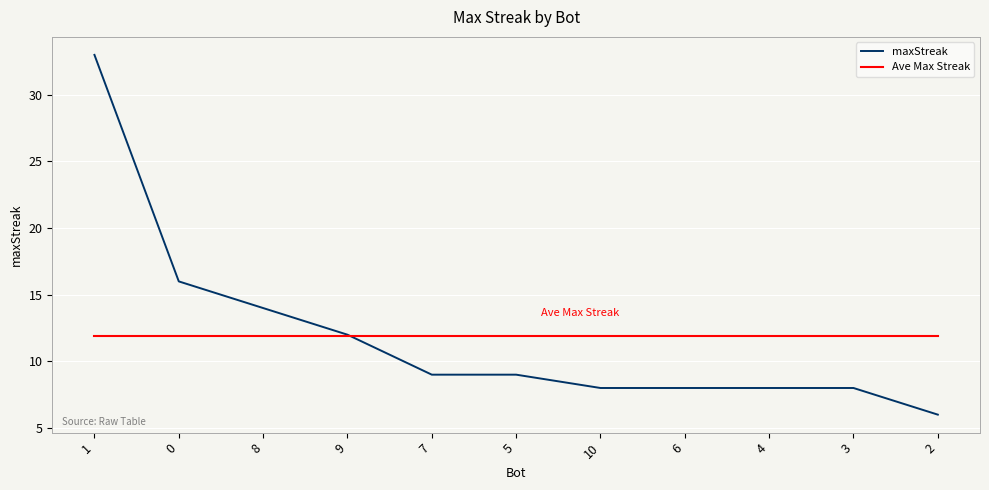

What is the total value across all series at 6?

19.9